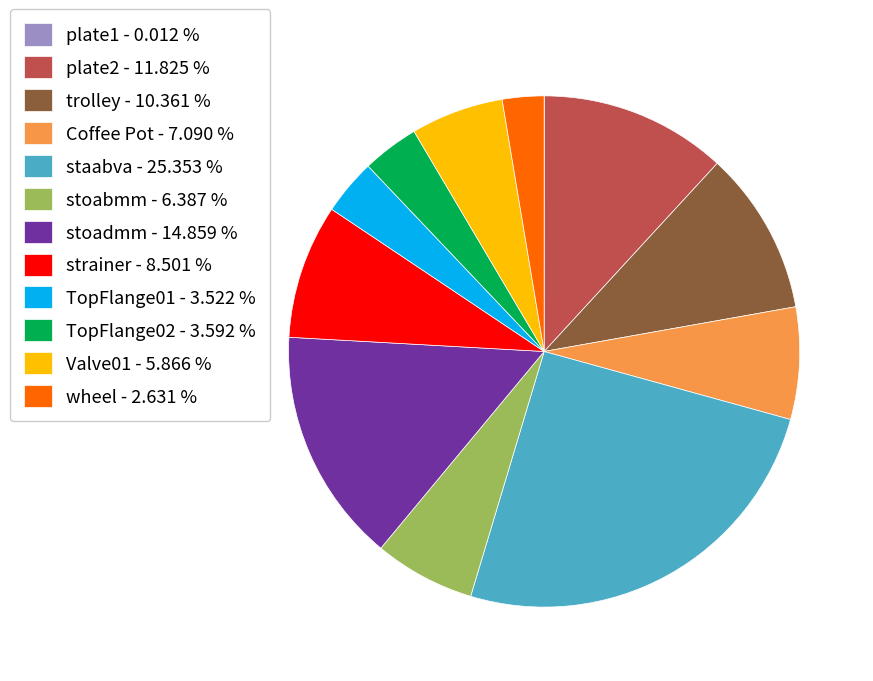

Combined, do TopFlange02 - 3.592 % and Coffee Pot - 7.090 % account for over 50%?

No